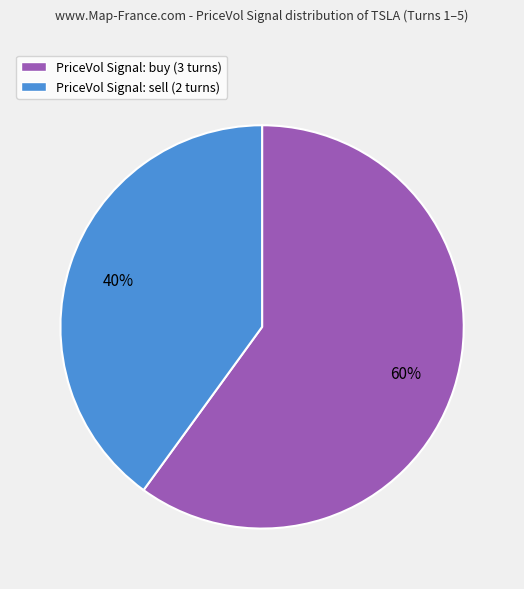

How many slices are in this pie chart?

2